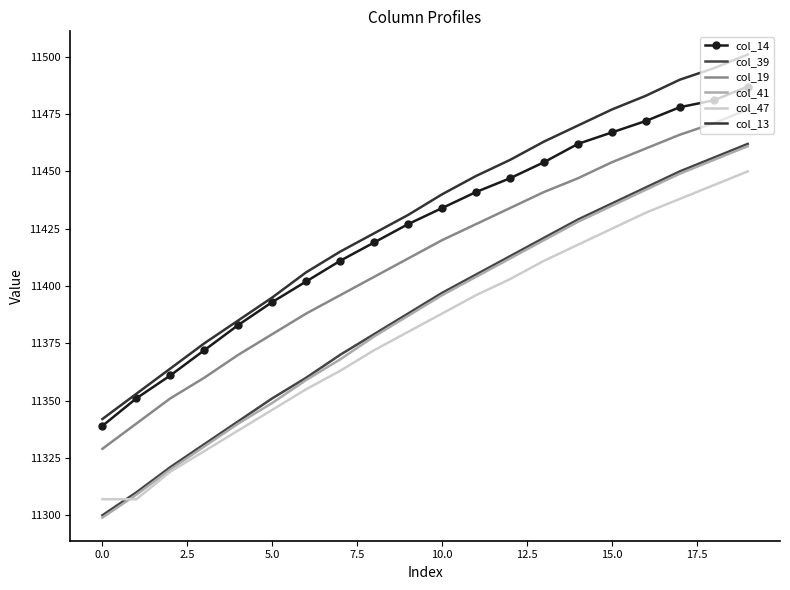

True or false: col_13 and col_14 intersect in this chart.

False